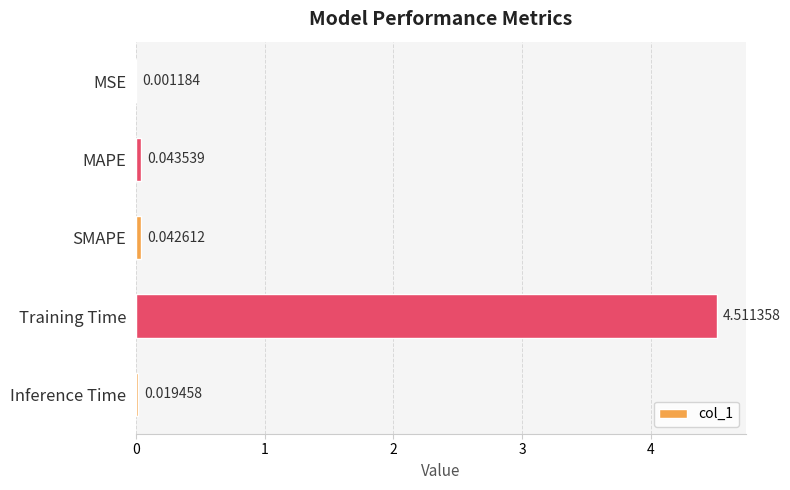

How many distinct data groups are displayed?

1